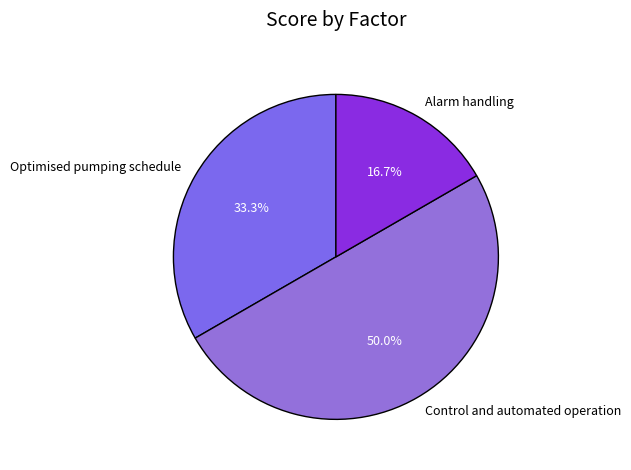

What is the total percentage of Optimised pumping schedule and Alarm handling?

50.0%